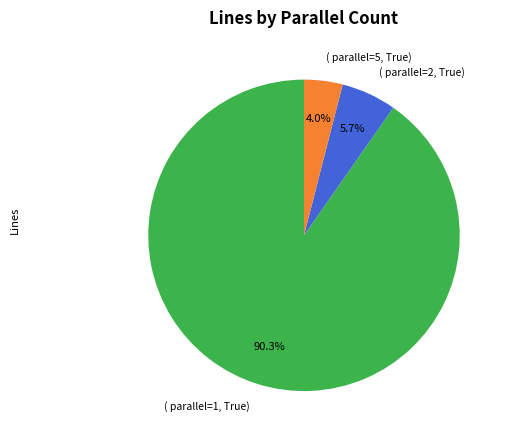

What is the ratio of the value at ( parallel=2, True) to the value at ( parallel=5, True)?

1.4